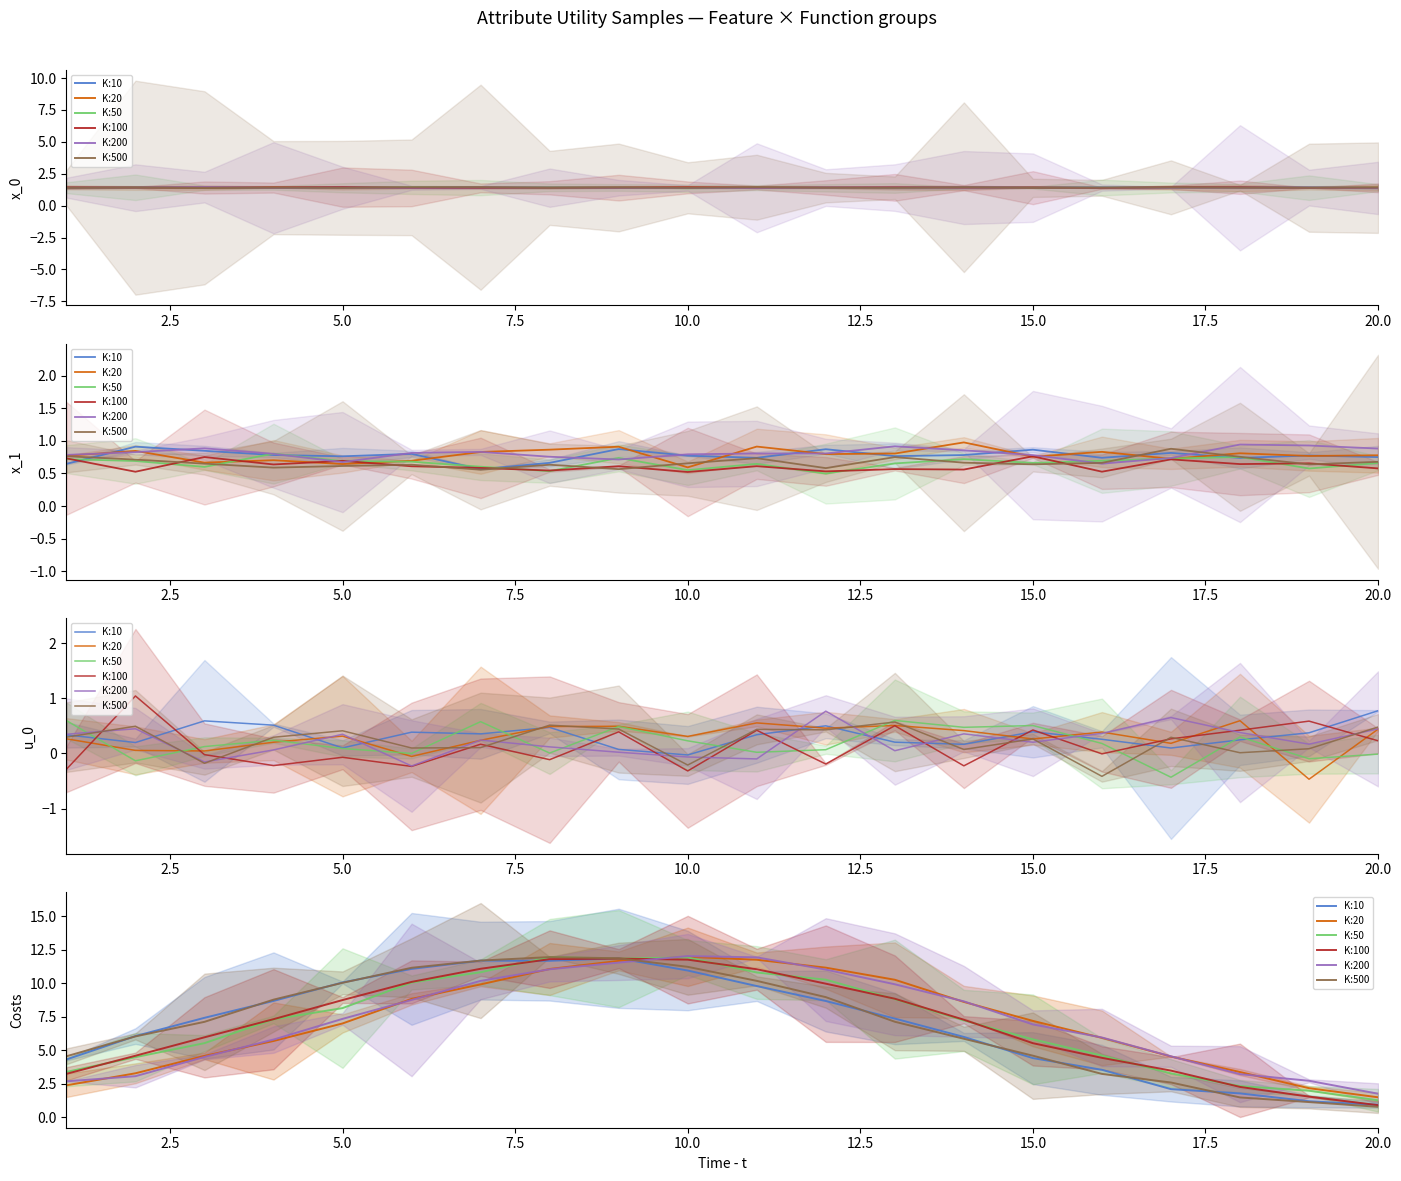

At which label does K:100 reach its minimum?

20.0